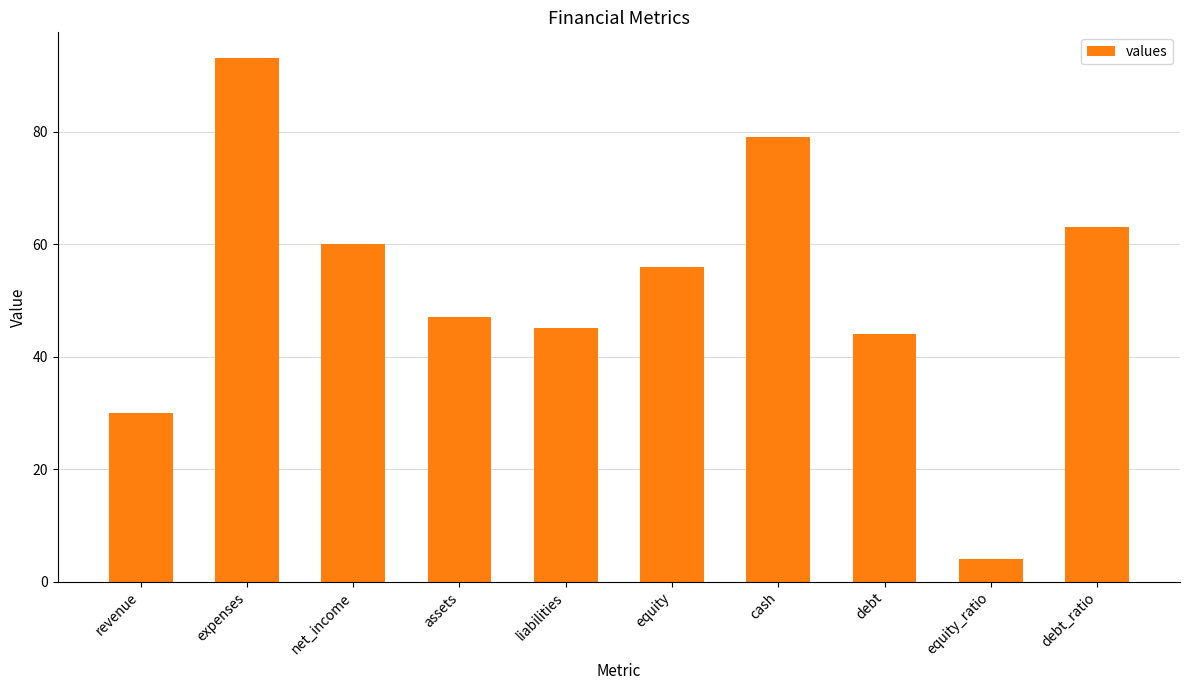

What is the sum of all values?

521